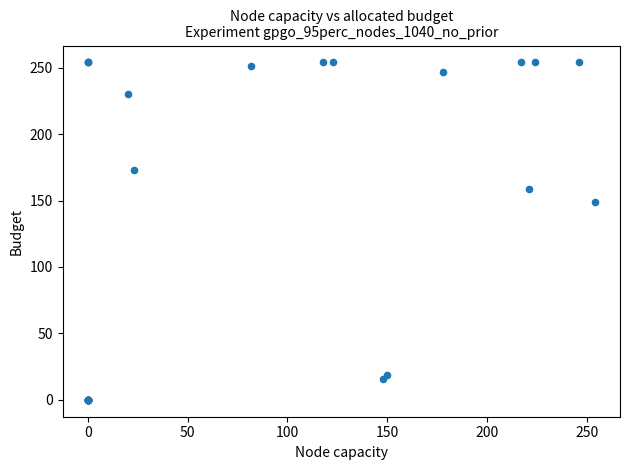

What Y value in the scatter plot is closest to 127?

149